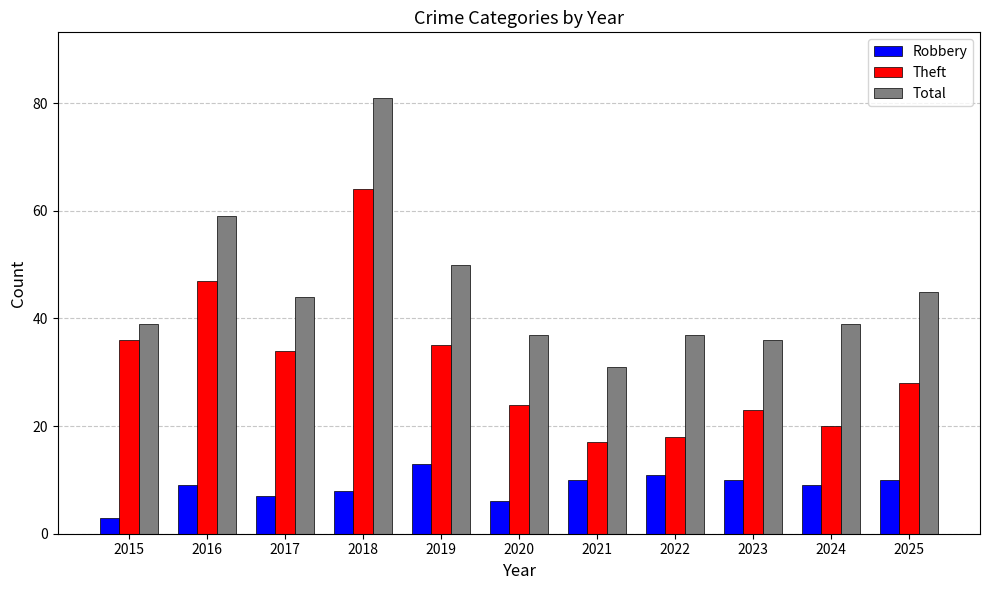

Reading left to right, transcribe all the data shown in this chart.

Robbery: 2015=3	2016=9	2017=7	2018=8	2019=13	2020=6	2021=10	2022=11	2023=10	2024=9	2025=10
Theft: 2015=36	2016=47	2017=34	2018=64	2019=35	2020=24	2021=17	2022=18	2023=23	2024=20	2025=28
Total: 2015=39	2016=59	2017=44	2018=81	2019=50	2020=37	2021=31	2022=37	2023=36	2024=39	2025=45